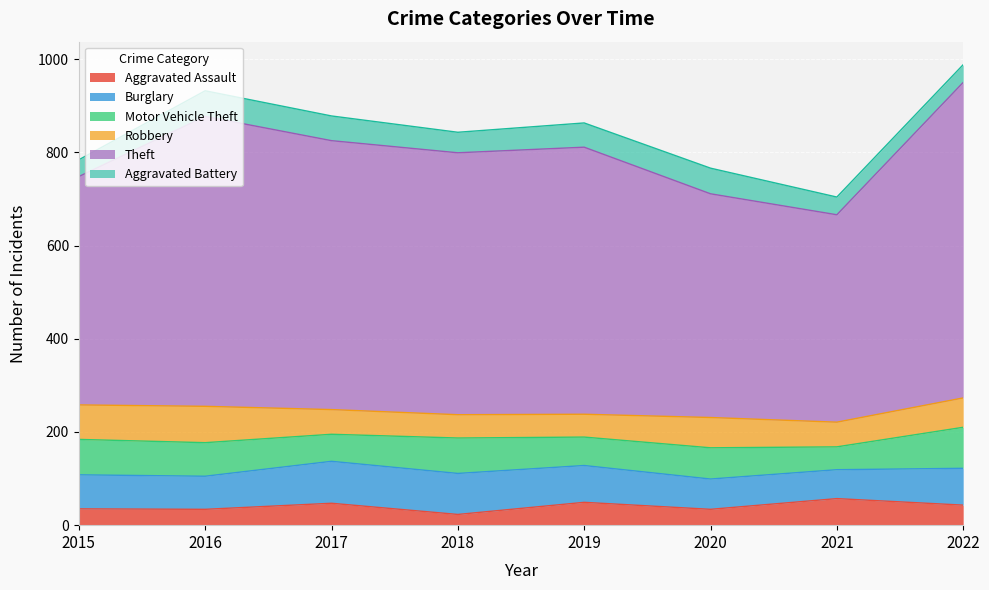

Is the value of Burglary at 2021 greater than the value of Robbery at 2018?

Yes